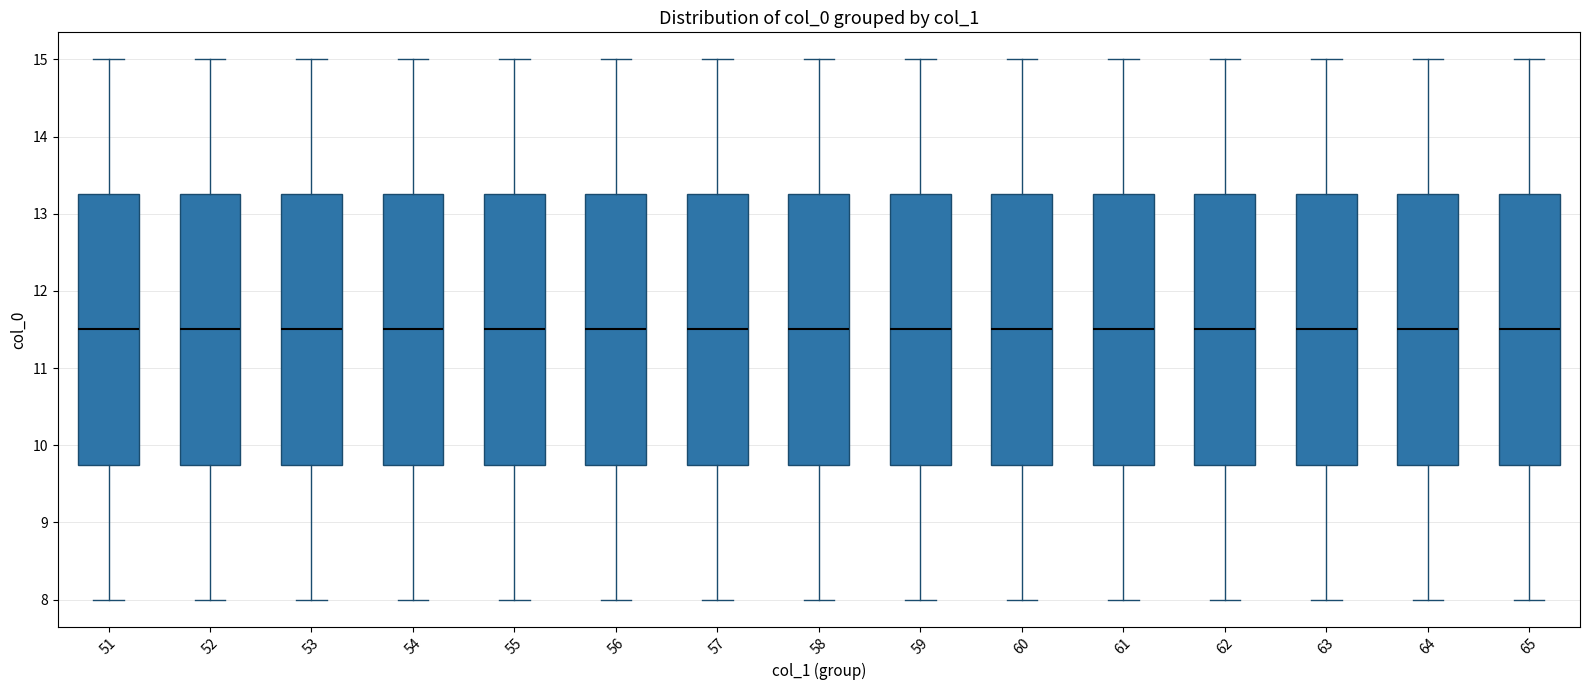

Reading left to right, read every box against the y-axis: the position of its median line, the range the box covers, and the ends of its whiskers. The values are not printed on the chart, so give them approximately, as read against the axis.

51: median 11.5, box 9.8 to 13.3, whiskers 8.0 to 15.0
52: median 11.5, box 9.8 to 13.3, whiskers 8.0 to 15.0
53: median 11.5, box 9.8 to 13.3, whiskers 8.0 to 15.0
54: median 11.5, box 9.8 to 13.3, whiskers 8.0 to 15.0
55: median 11.5, box 9.8 to 13.3, whiskers 8.0 to 15.0
56: median 11.5, box 9.8 to 13.3, whiskers 8.0 to 15.0
57: median 11.5, box 9.8 to 13.3, whiskers 8.0 to 15.0
58: median 11.5, box 9.8 to 13.3, whiskers 8.0 to 15.0
59: median 11.5, box 9.8 to 13.3, whiskers 8.0 to 15.0
60: median 11.5, box 9.8 to 13.3, whiskers 8.0 to 15.0
61: median 11.5, box 9.8 to 13.3, whiskers 8.0 to 15.0
62: median 11.5, box 9.8 to 13.3, whiskers 8.0 to 15.0
63: median 11.5, box 9.8 to 13.3, whiskers 8.0 to 15.0
64: median 11.5, box 9.8 to 13.3, whiskers 8.0 to 15.0
65: median 11.5, box 9.8 to 13.3, whiskers 8.0 to 15.0